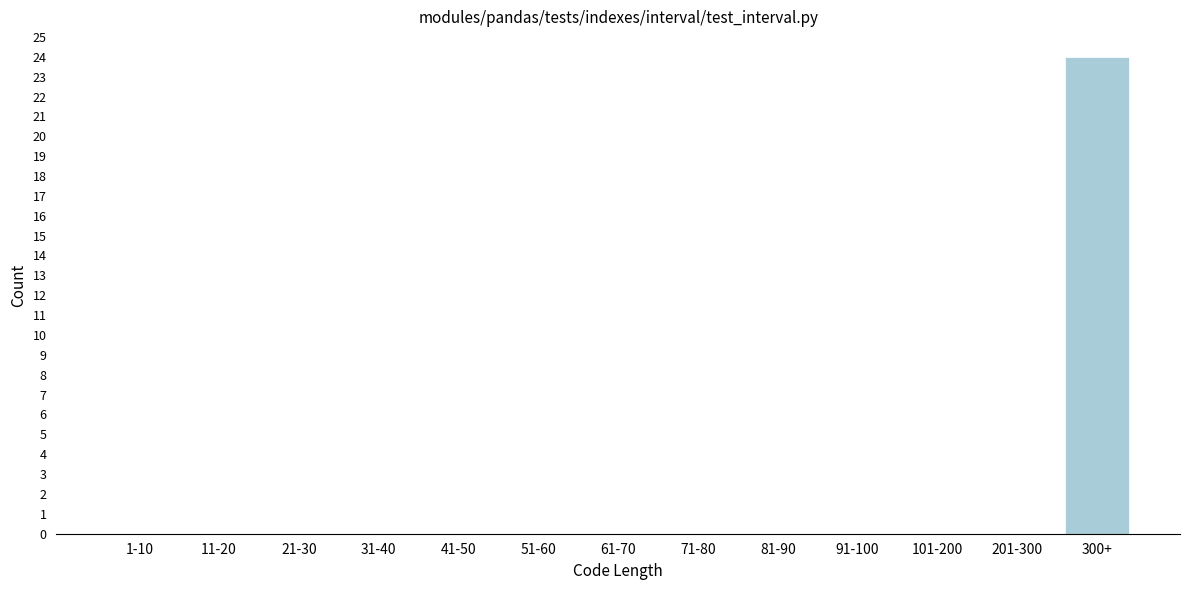

Reading left to right, list all the values displayed in this chart.

1-10=0	11-20=0	21-30=0	31-40=0	41-50=0	51-60=0	61-70=0	71-80=0	81-90=0	91-100=0	101-200=0	201-300=0	300+=24